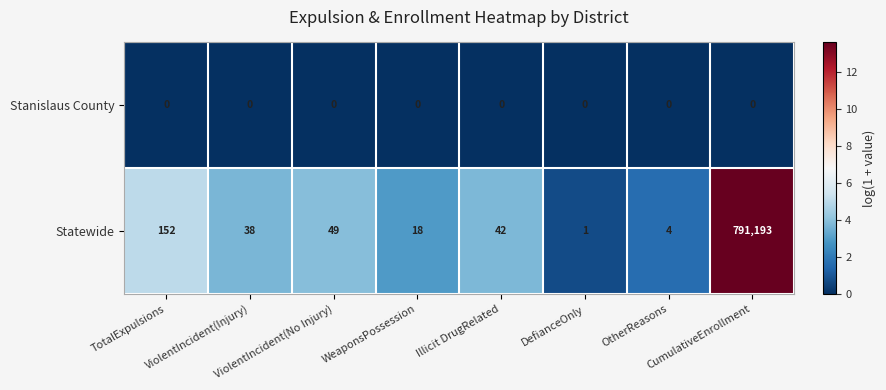

What is the maximum value shown in the chart?

791193